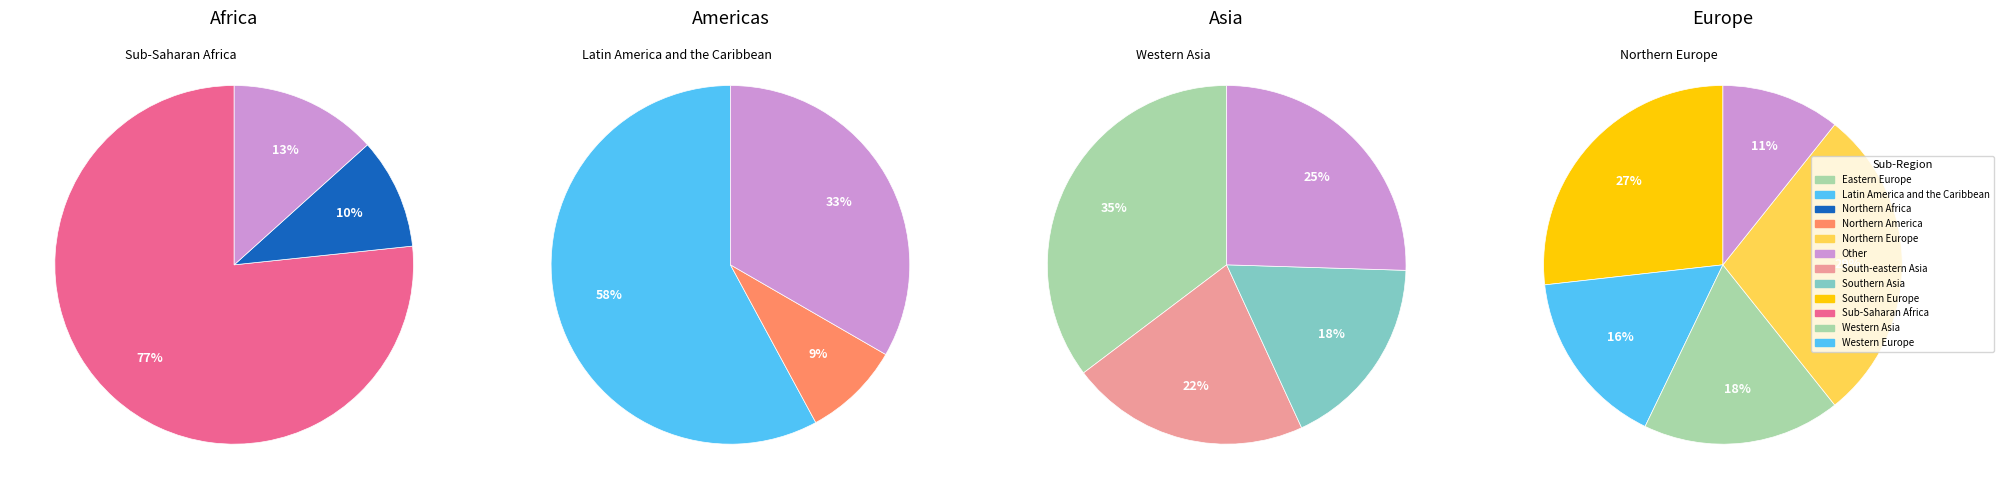

To the nearest percent, what is the difference between the Africa and Europe slice percentages?

2%